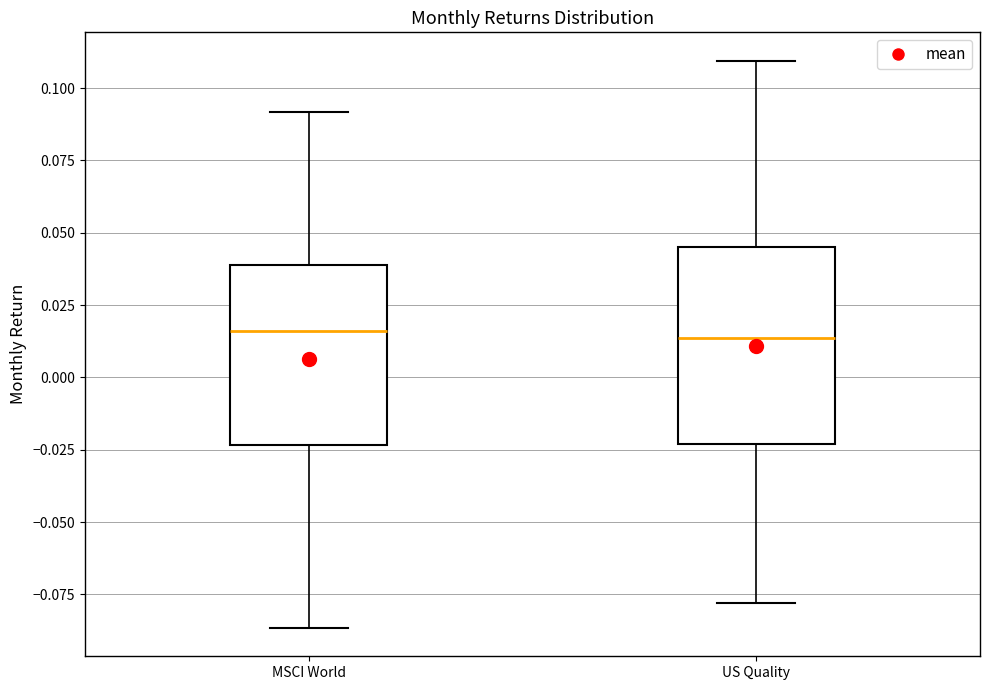

Reading left to right, transcribe this box plot: for each box, give where its median line is, the range the box spans, and where its two whiskers end, as read against the y-axis. The values are not printed on the chart, so give them approximately, as read against the axis.

MSCI World: median 0.015, box -0.025 to 0.040, whiskers -0.085 to 0.090
US Quality: median 0.015, box -0.025 to 0.045, whiskers -0.080 to 0.110